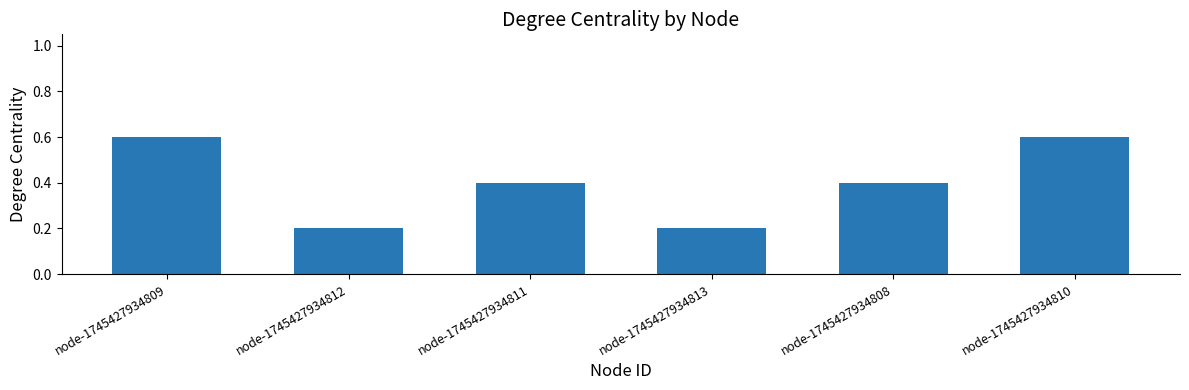

What is the difference between the maximum and minimum values?

0.4